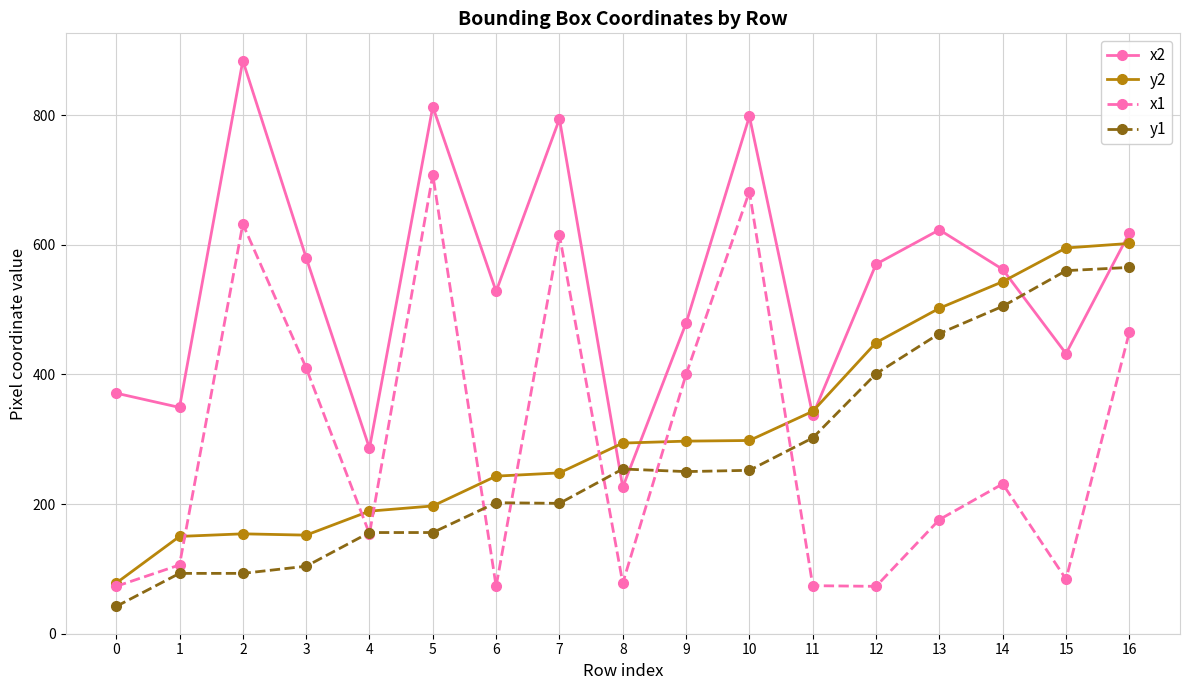

Is it true that x1 equals 15 at 0?

False